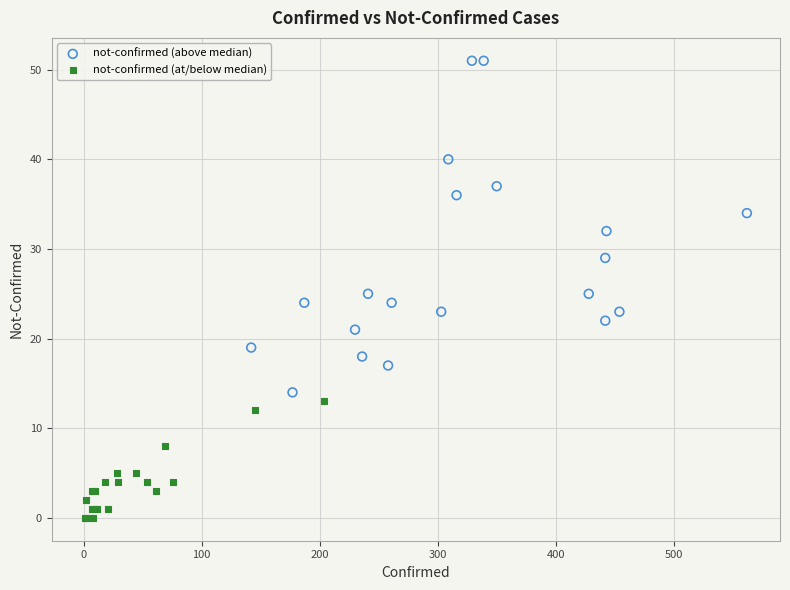

Which series has the widest spread of Y values?

not-confirmed (above median)